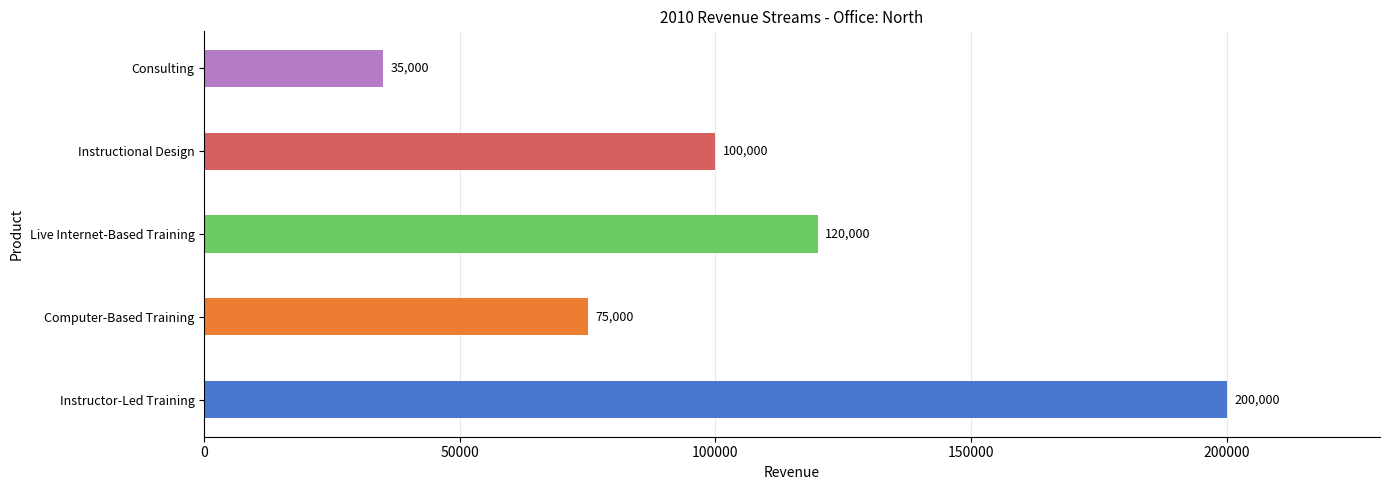

How many values are below 100000?

2